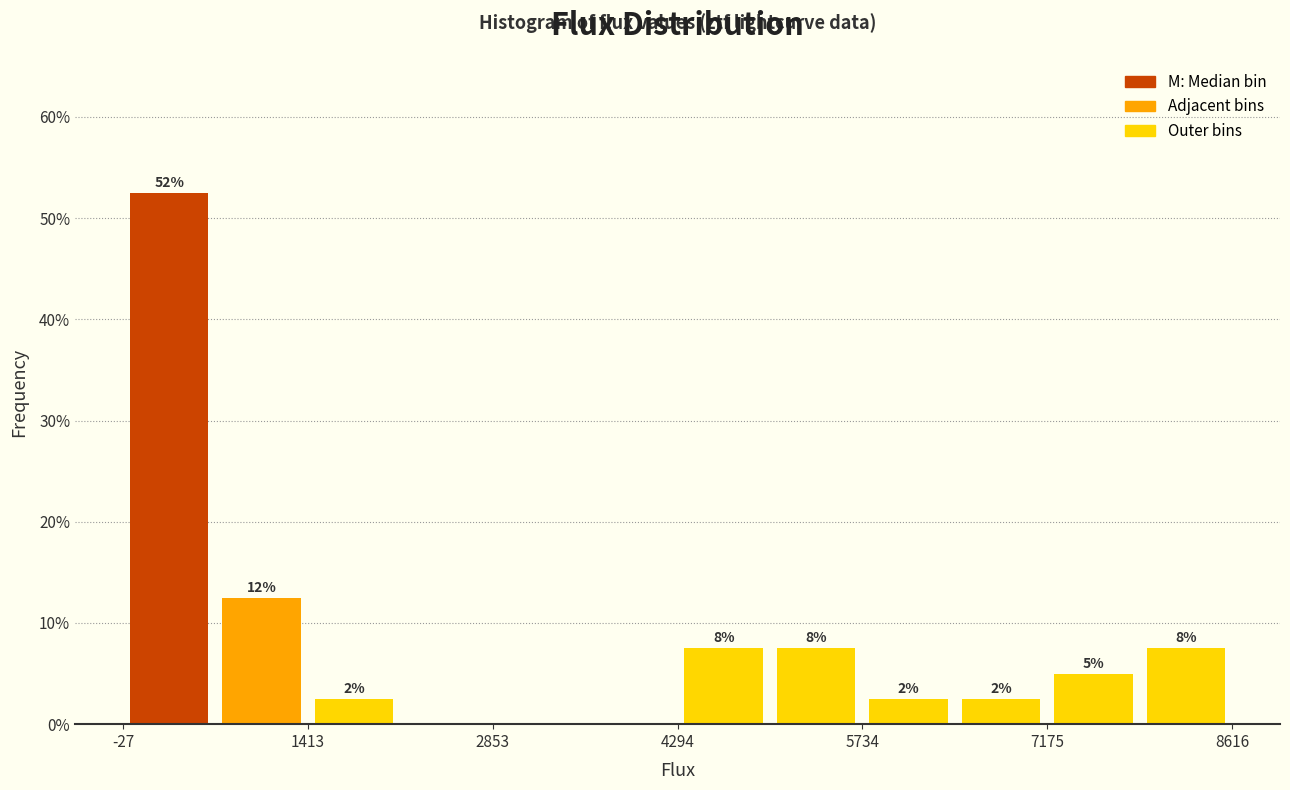

Around what value on the x-axis is the tallest bar? Give the approximate position of its centre, as read against the axis.

400